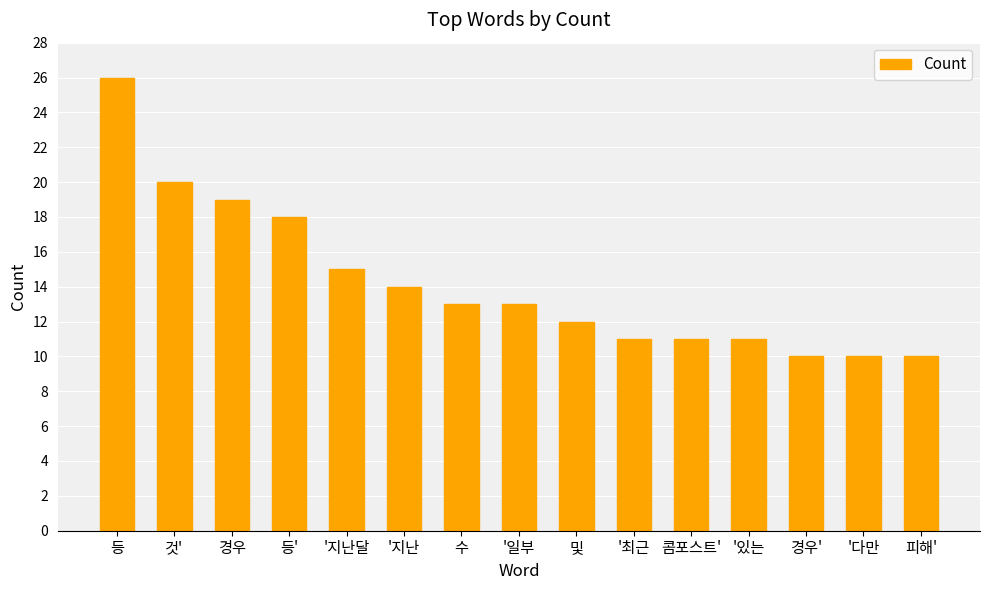

Read the value at 경우', to the nearest 5.

10